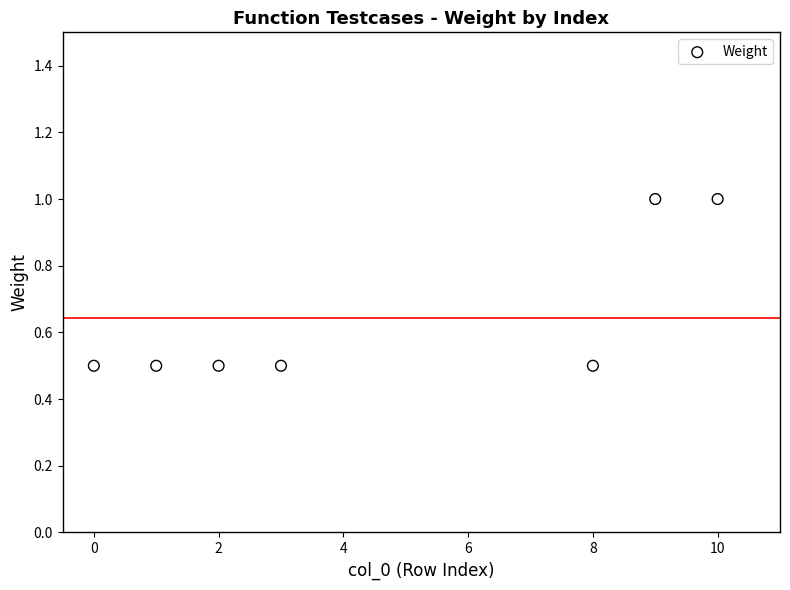

What is the average X value?

4.7